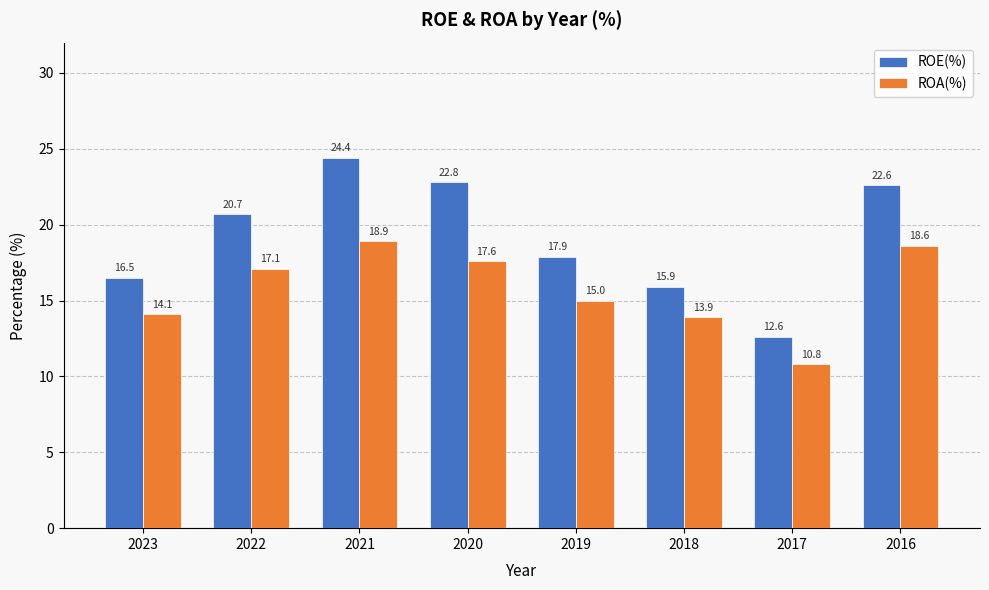

Rank the categories by ROA(%) value from highest to lowest.

2021, 2016, 2020, 2022, 2019, 2023, 2018, 2017